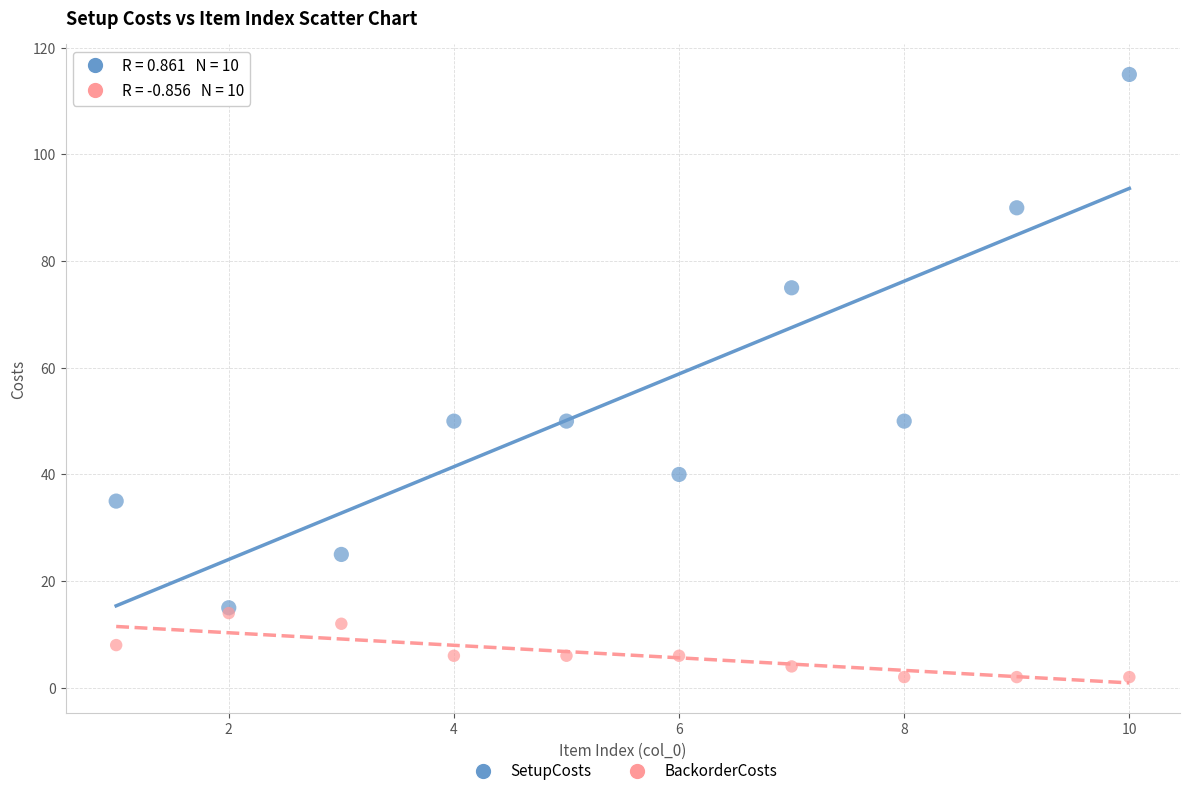

What are all the series names shown in the legend?

SetupCosts, BackorderCosts